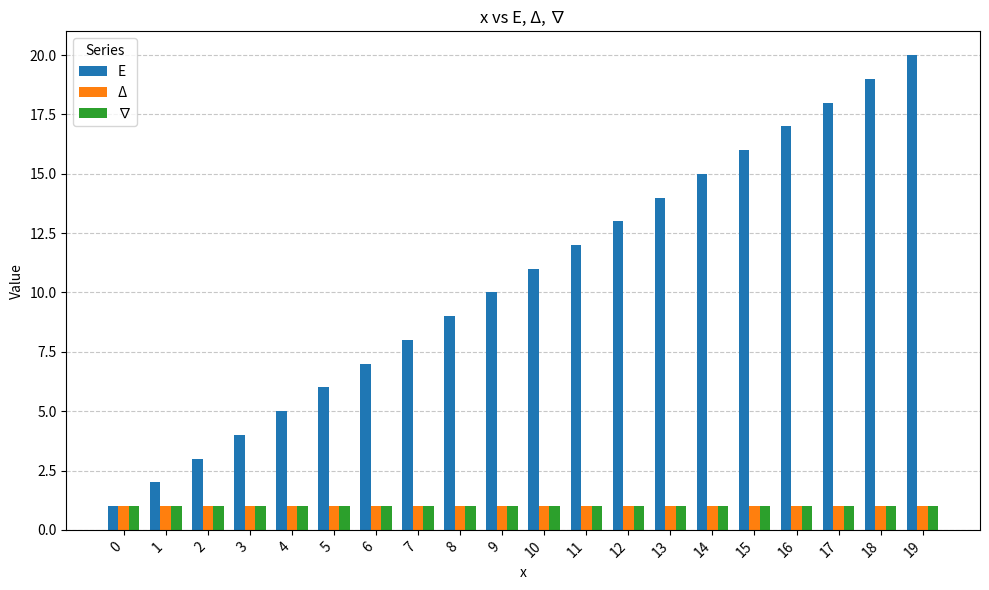

What is the greatest value displayed?

20